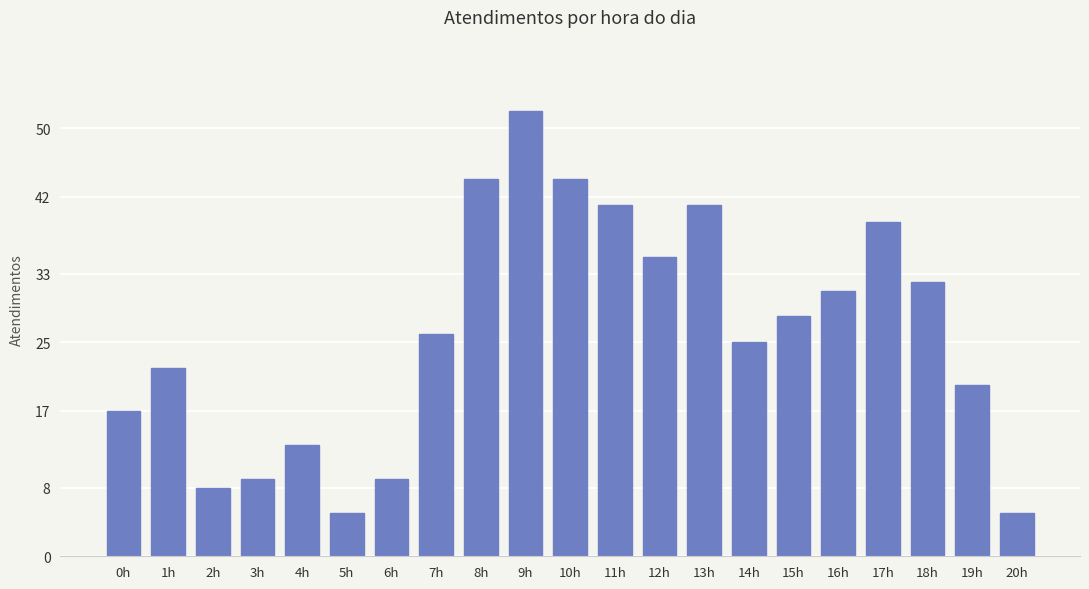

What is the label of the 5th bar from the left?

4h